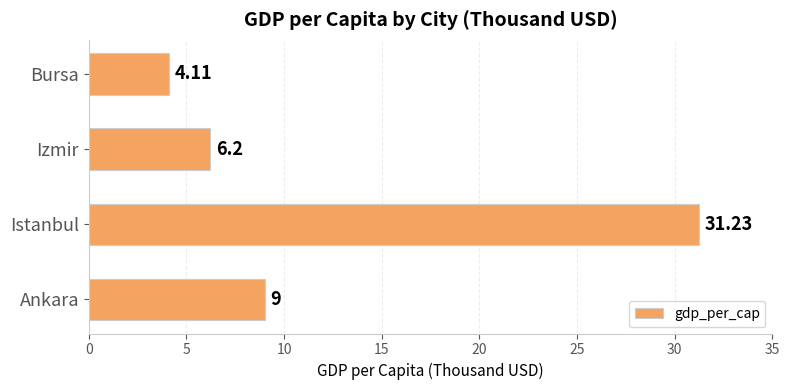

Rank the categories by value from highest to lowest.

Istanbul, Ankara, Izmir, Bursa